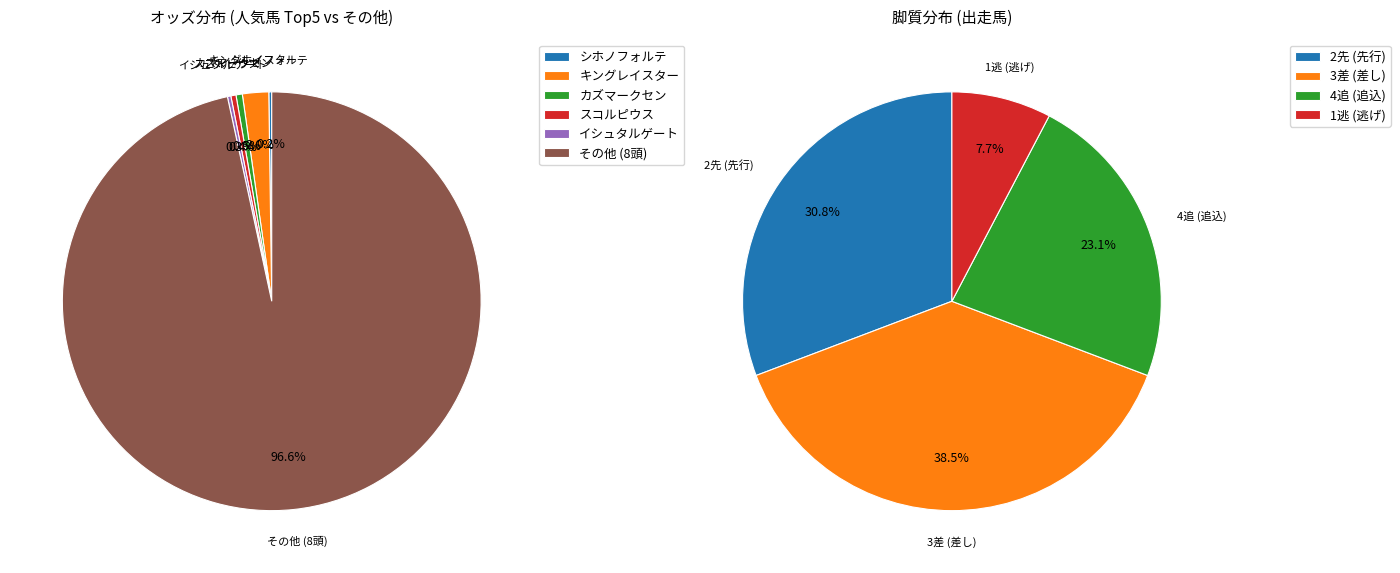

Does シゲルヒラコー account for over 50% of the chart?

No